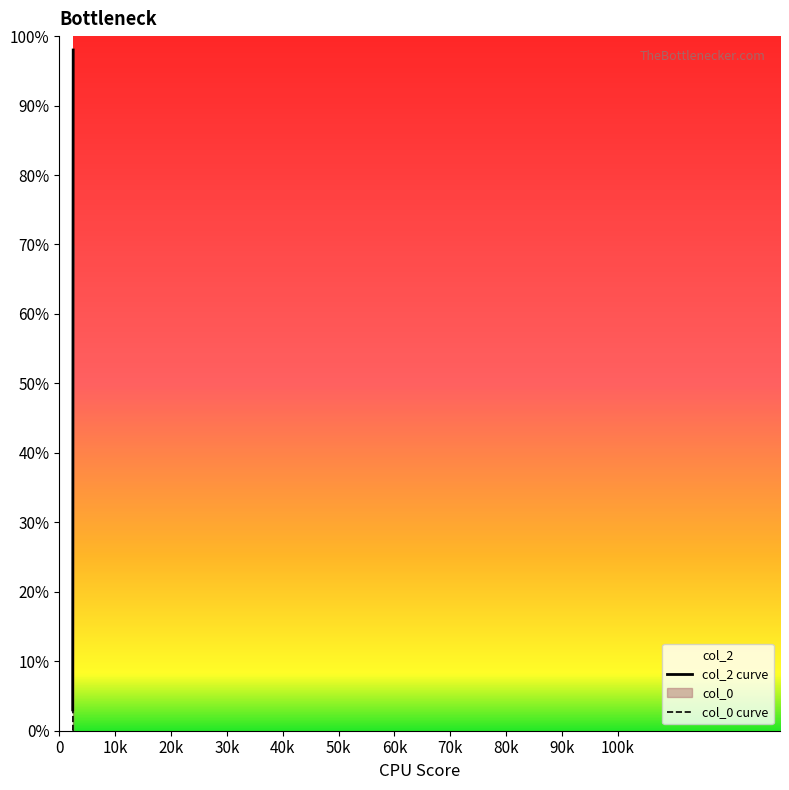

The value of col_0 curve at 40k is 0.0. True or false?

True